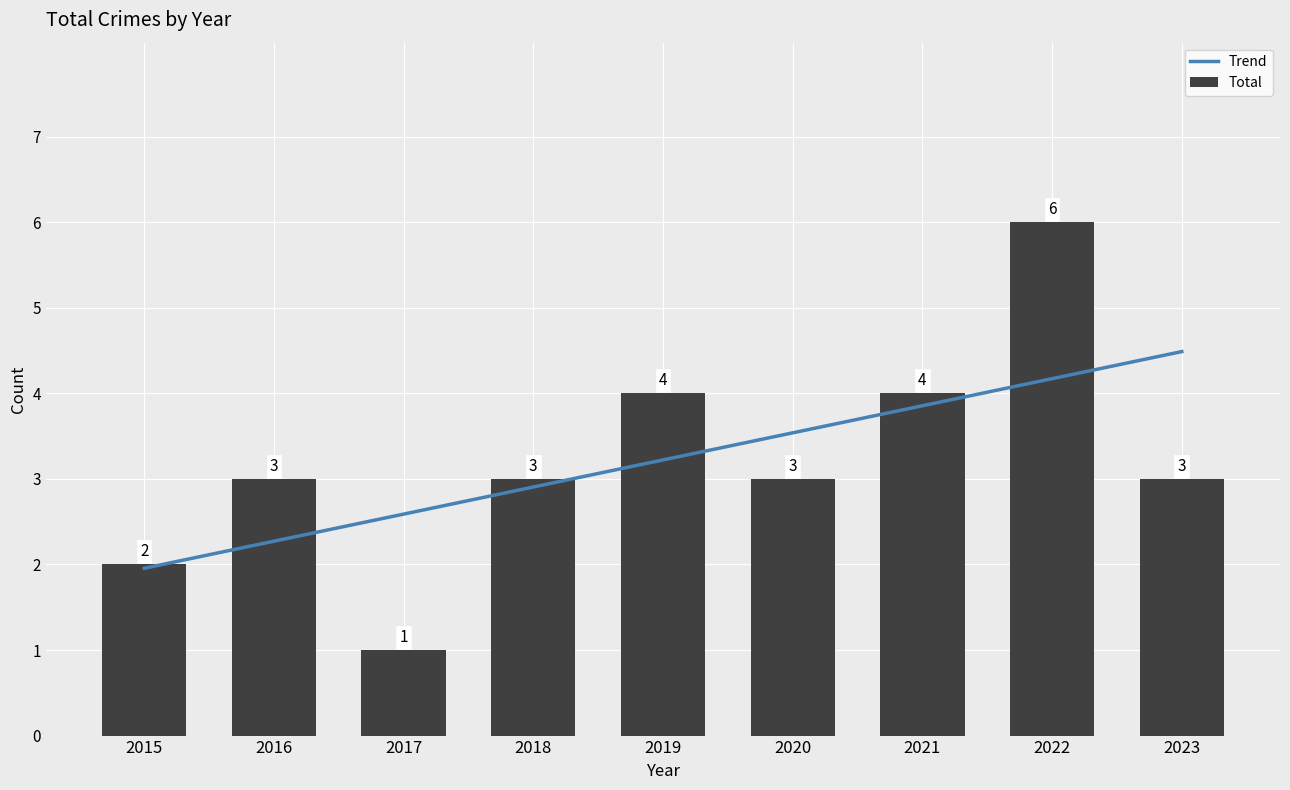

At which category does the chart reach its peak across all series?

2022